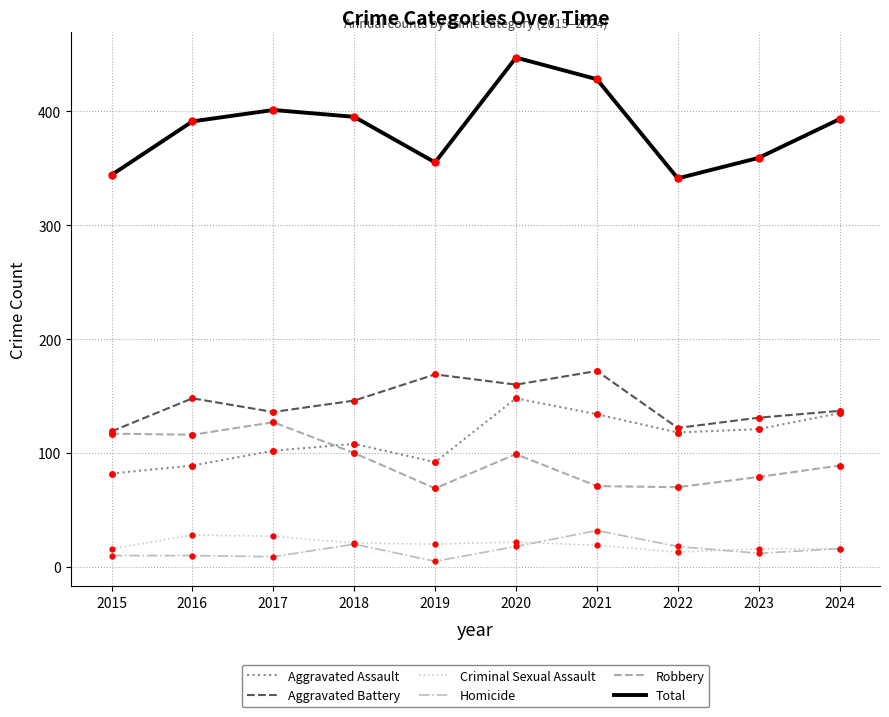

Which series has the widest spread of values?

Total